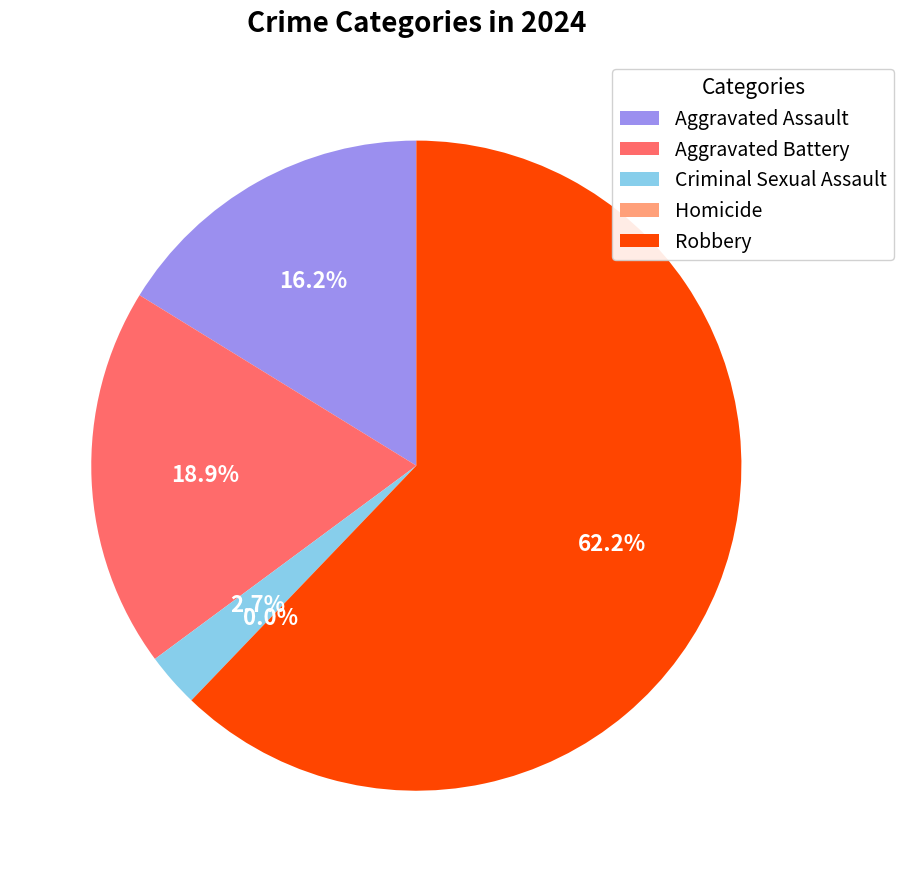

Combined, do Aggravated Battery and Robbery account for over 50%?

Yes